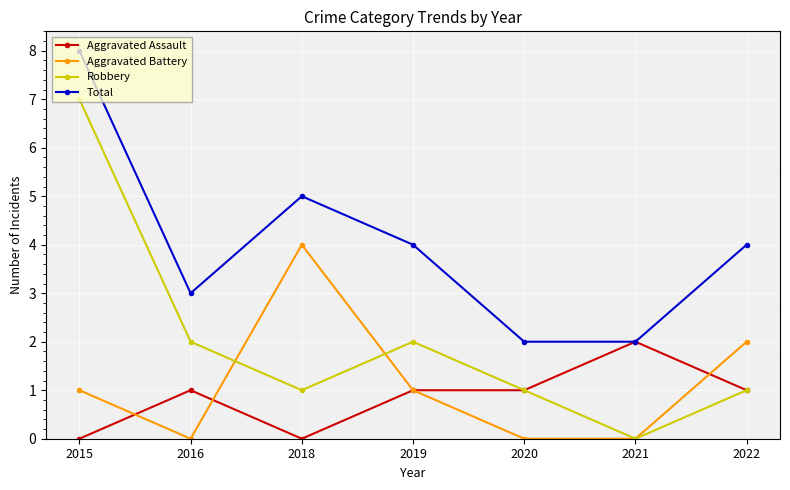

True or false: Robbery and Total cross at least once.

False